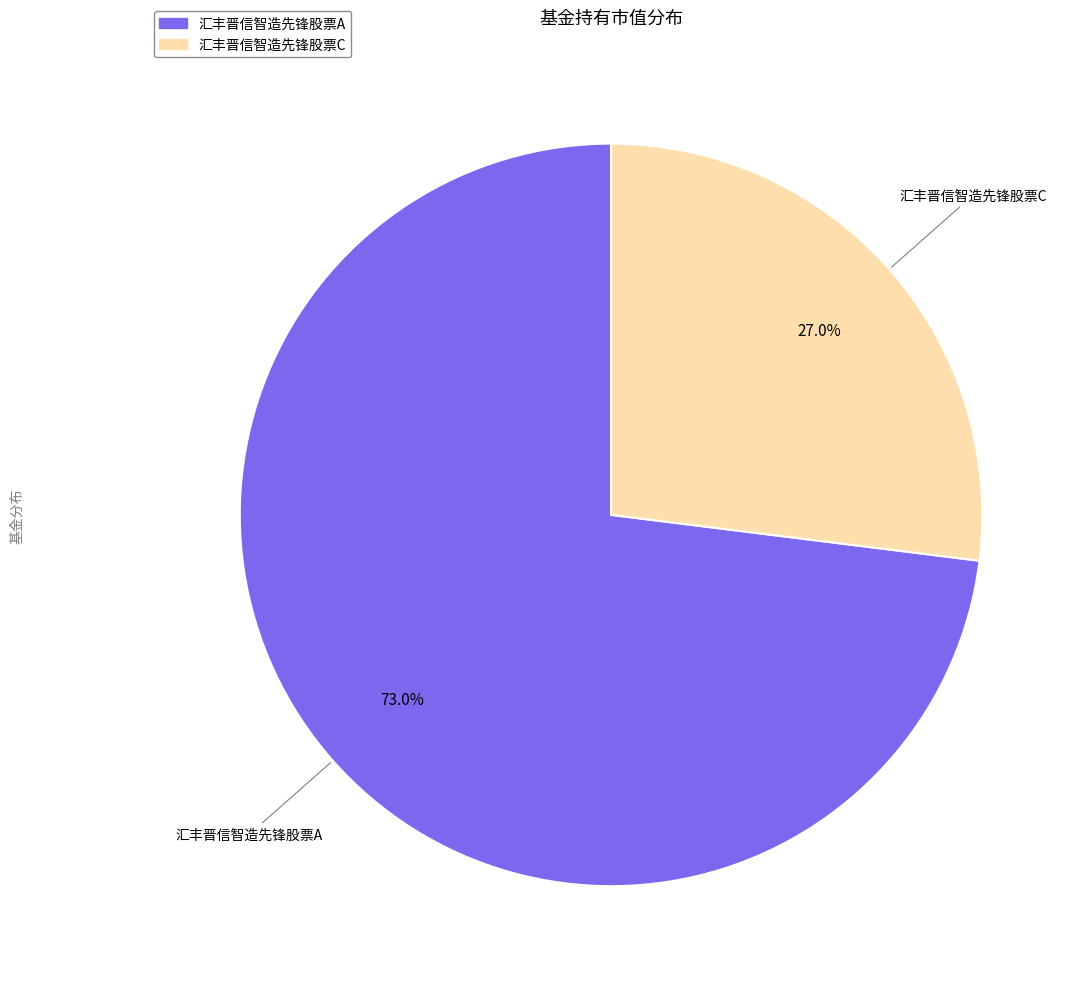

Combined, do 汇丰晋信智造先锋股票A and 汇丰晋信智造先锋股票C account for over 50%?

Yes